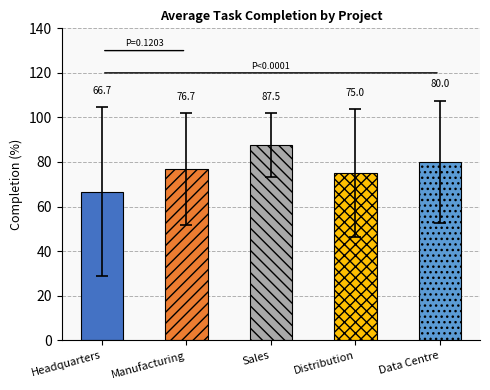

The value at Sales is 46.7. True or false?

False